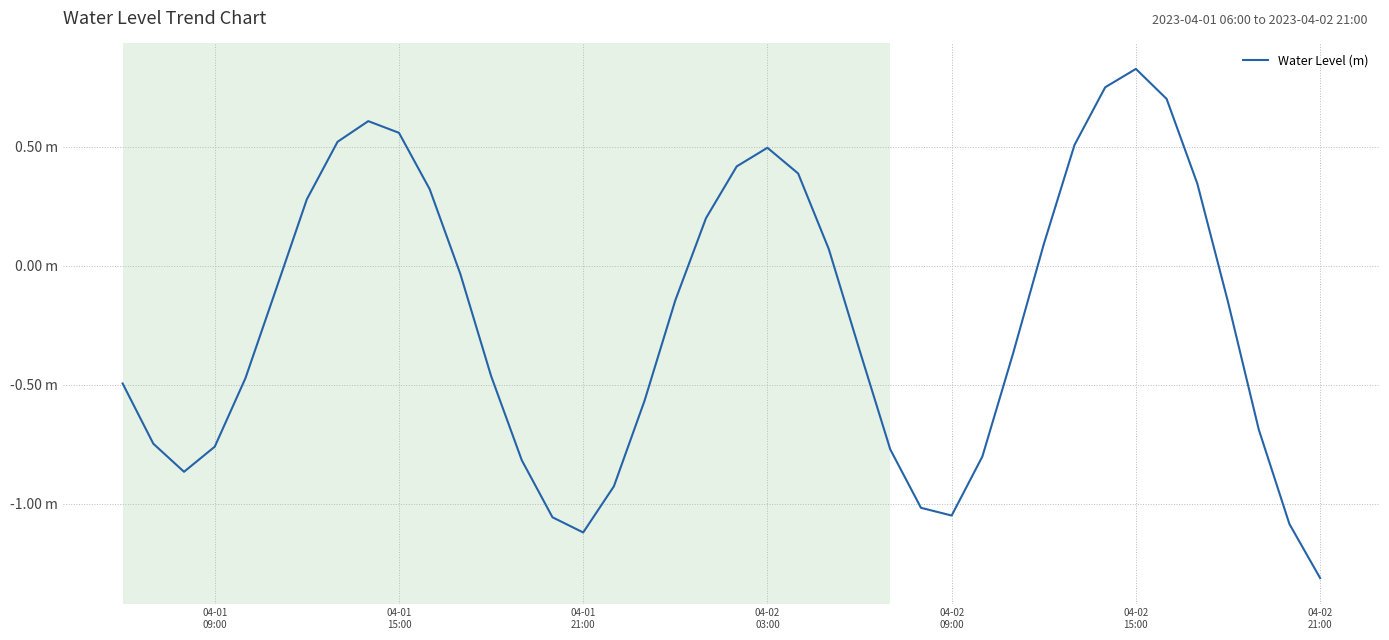

What is the difference between the maximum and minimum values?

2.1